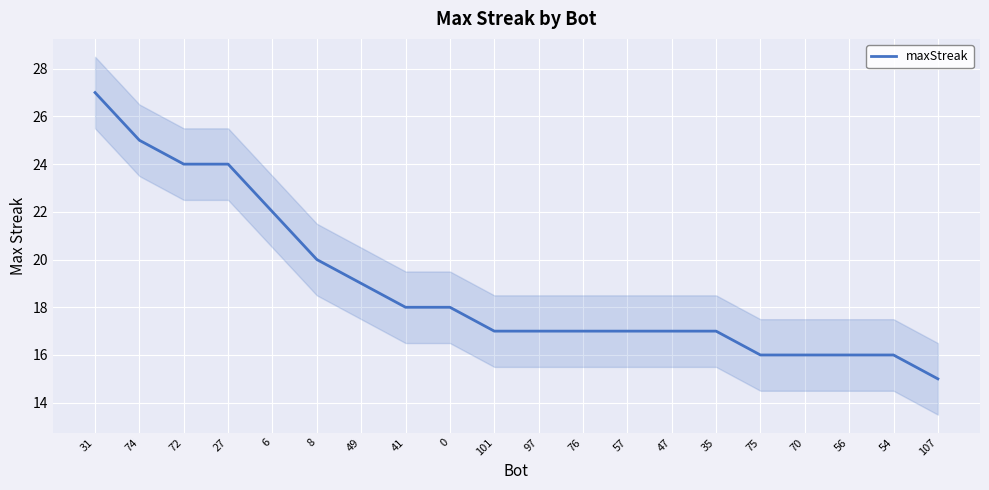

What is the value of the 14th point from the left?

17